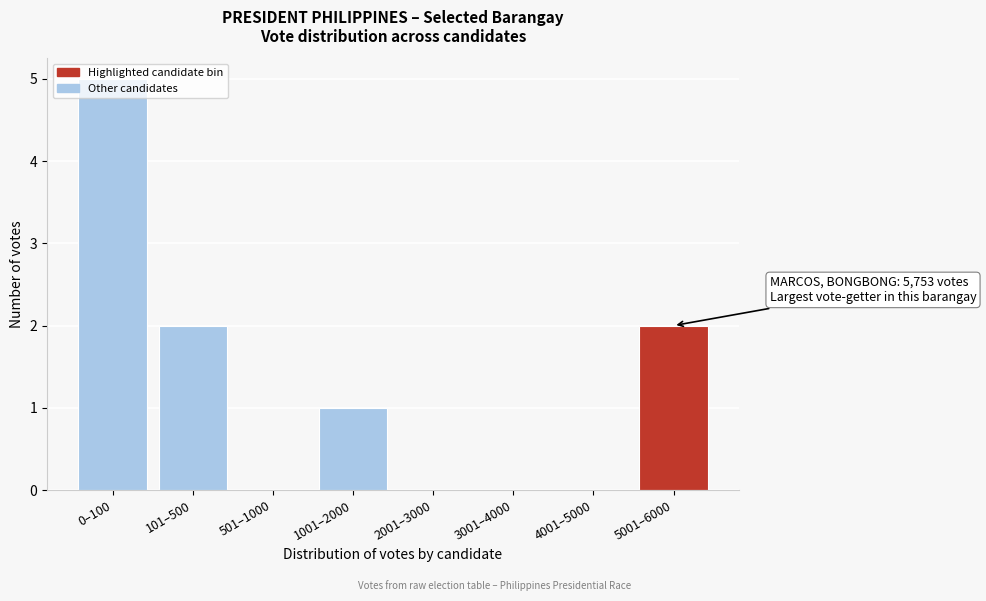

What is the sum of all values?

10